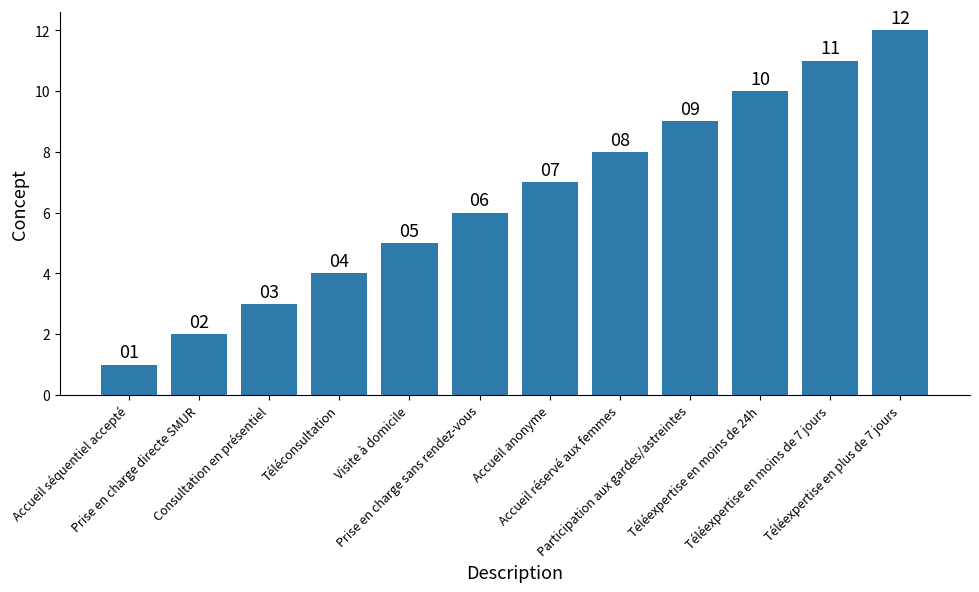

Which label corresponds to the largest value in the chart?

Téléexpertise en plus de 7 jours